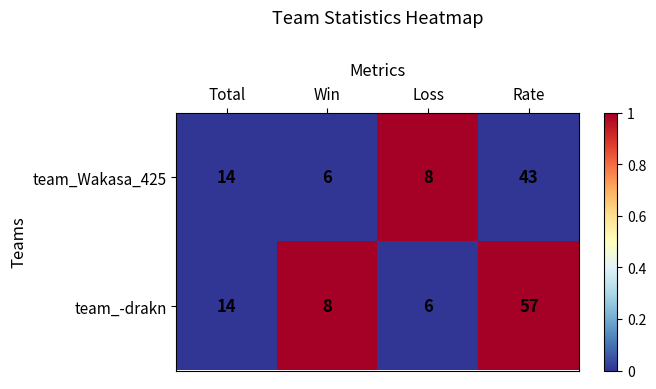

How many distinct data groups are displayed?

2